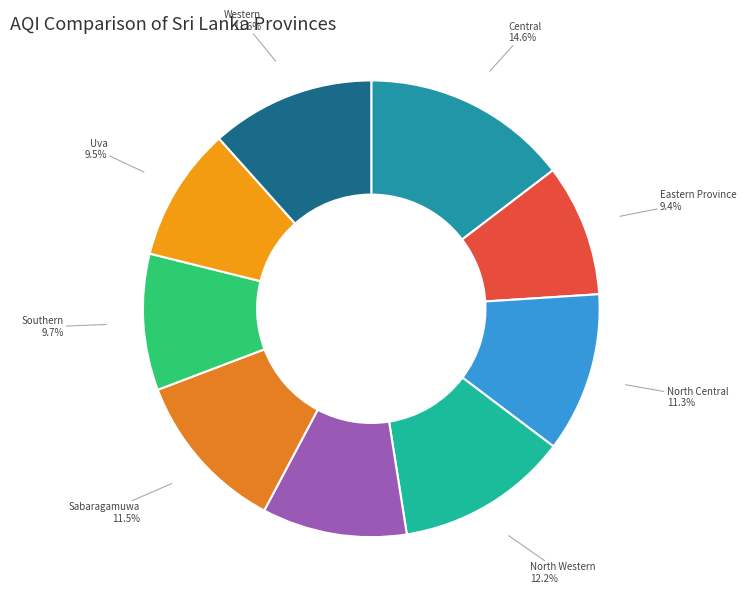

What percentage is NOT represented by Central?

85.4%